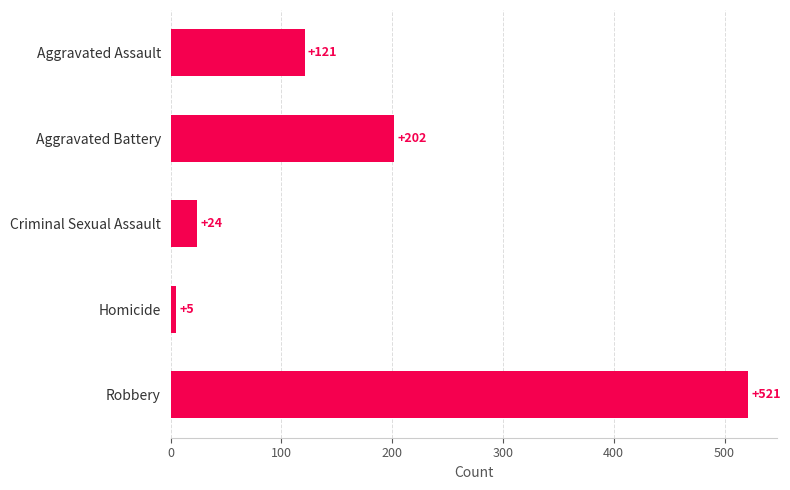

At which category does the chart reach its minimum across all series?

Homicide